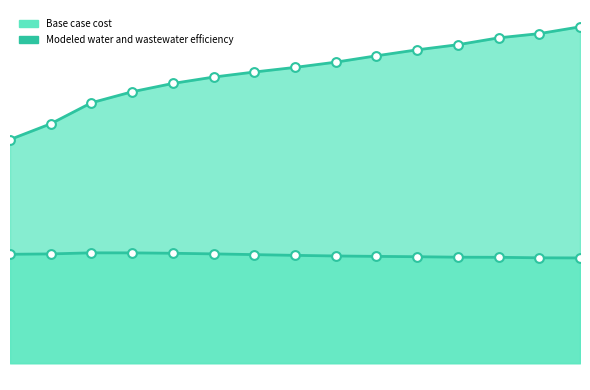

What is the total value across all series at 2017?

121336.6